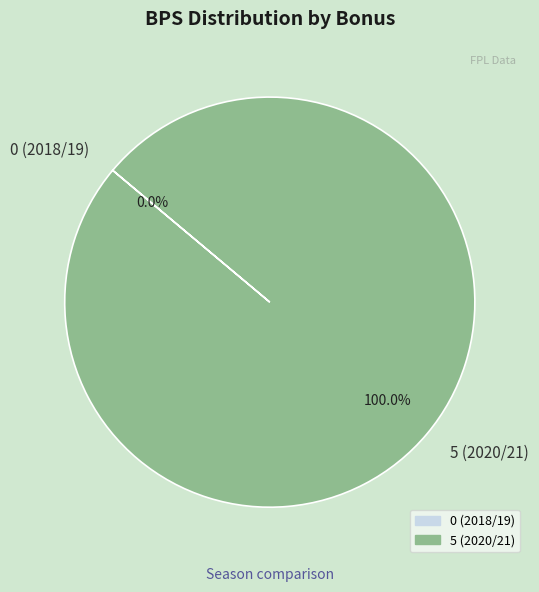

What is the smallest slice in the pie chart?

0 (2018/19)